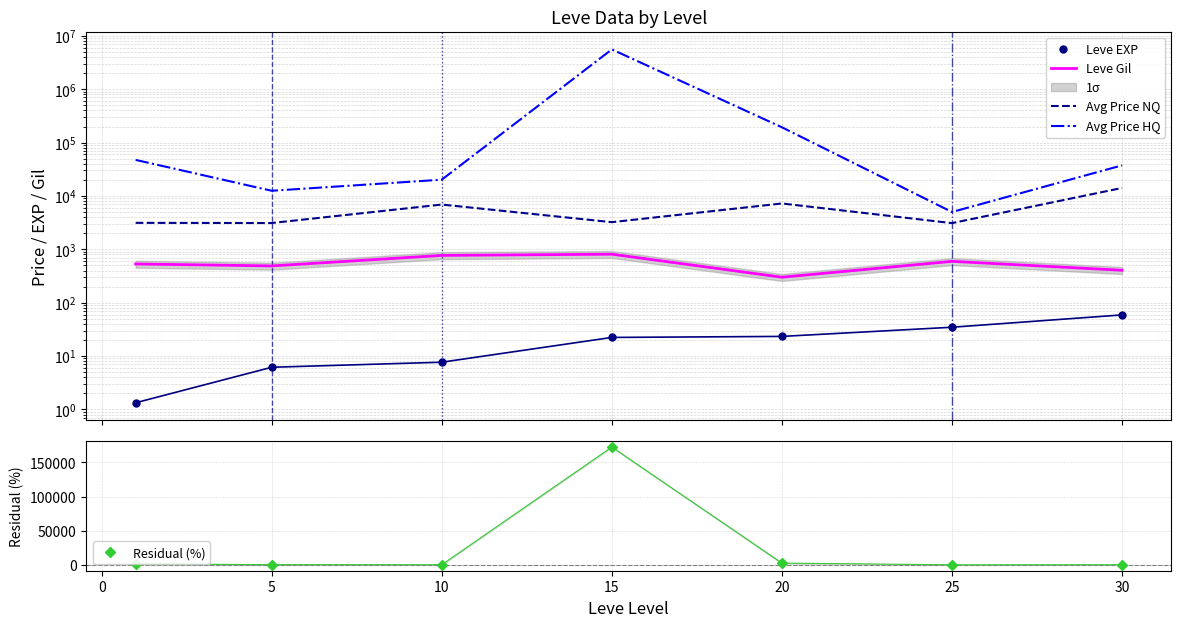

What is the maximum value for Residual (%)?

172560.8